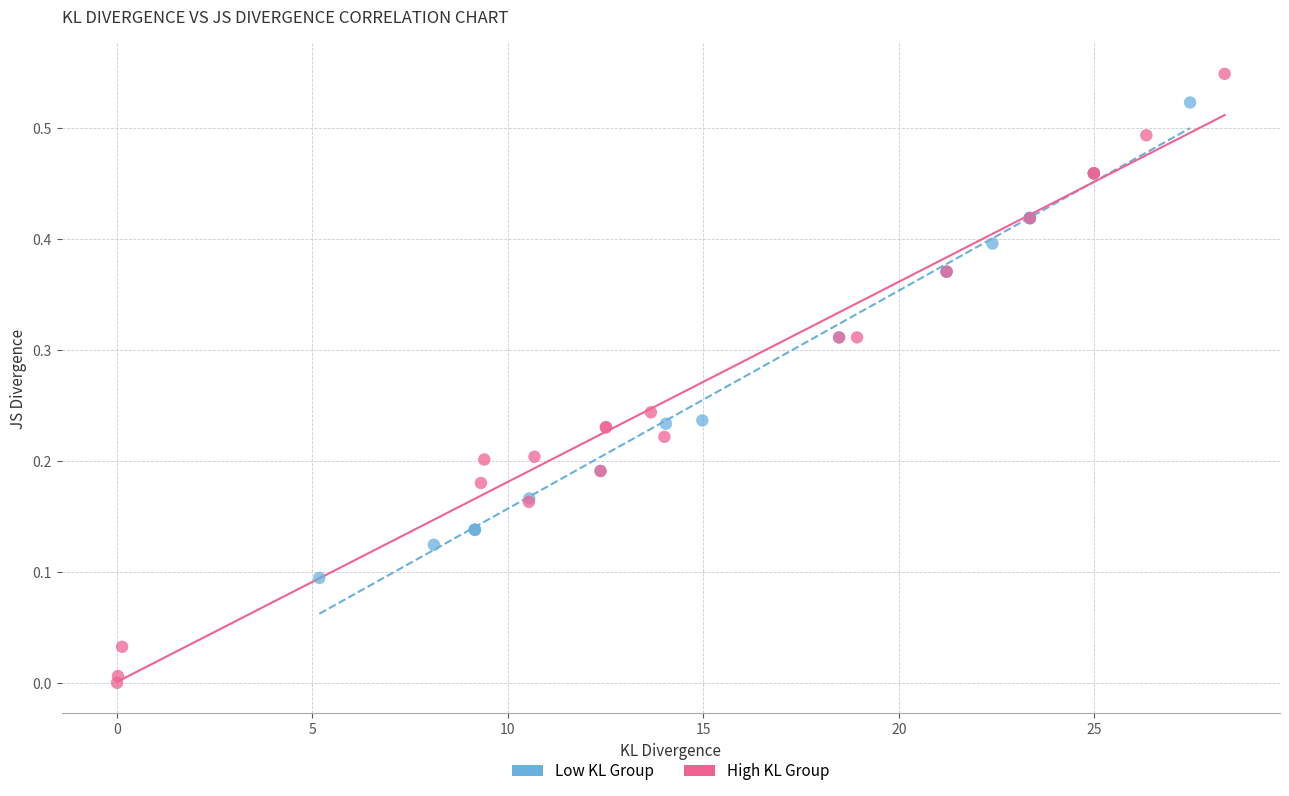

Which series has the largest Y range (max minus min)?

High KL Group